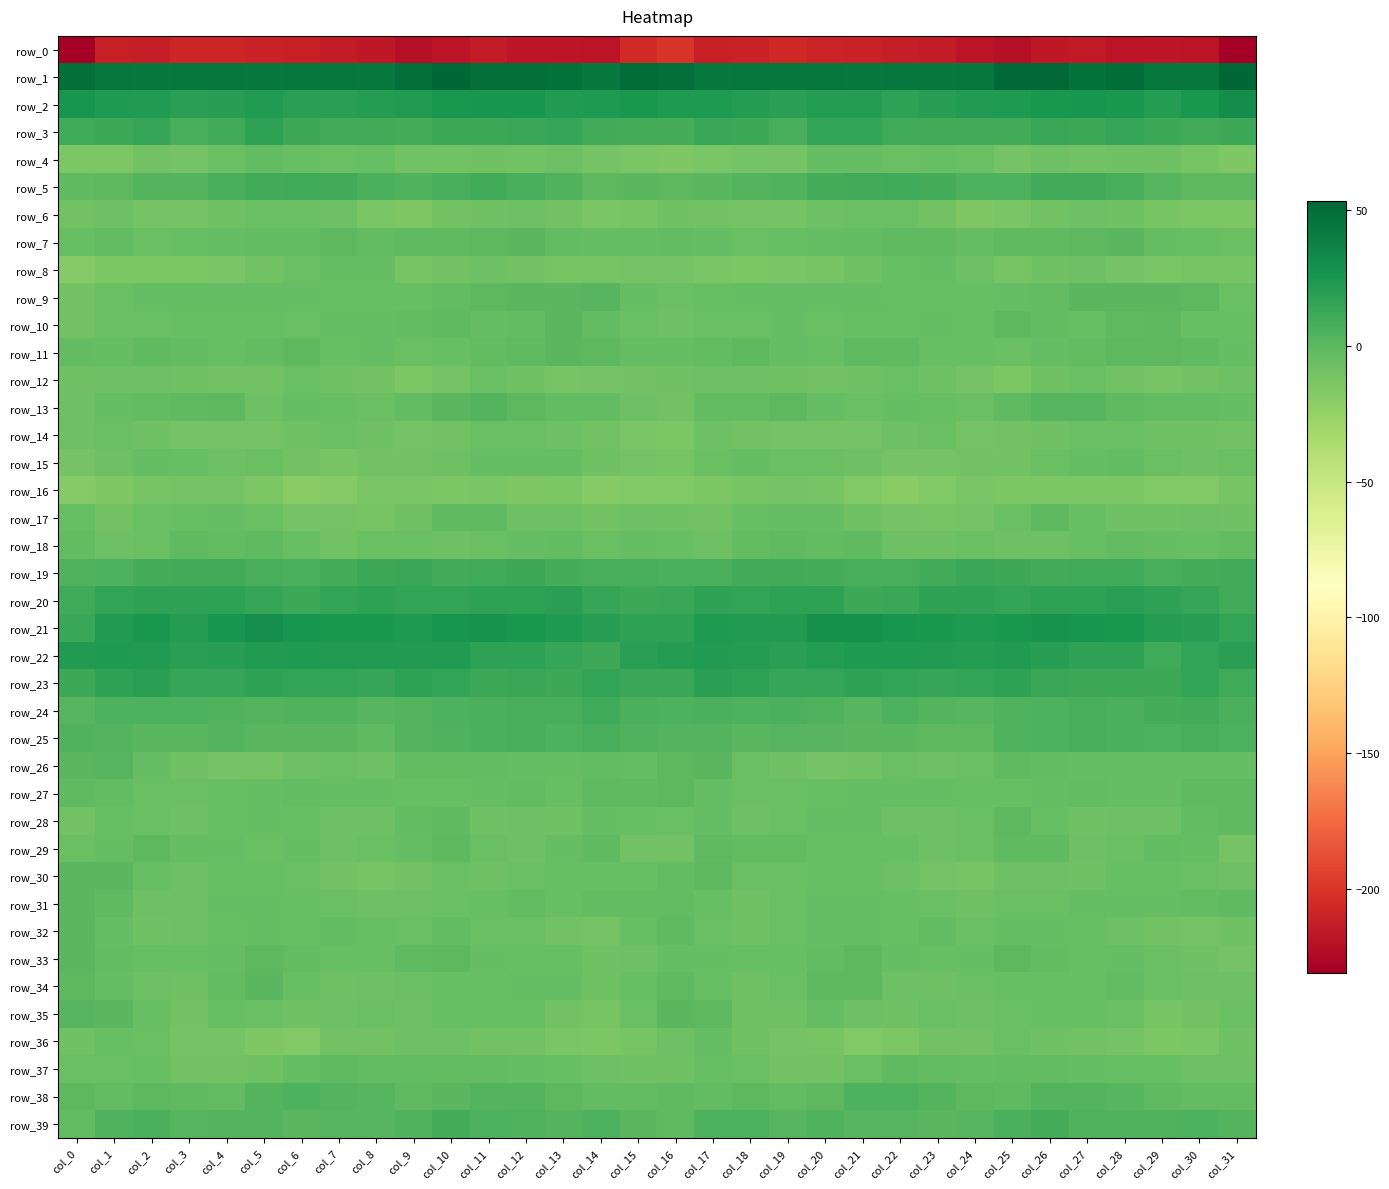

How many data points in row_26 are above -3?

8